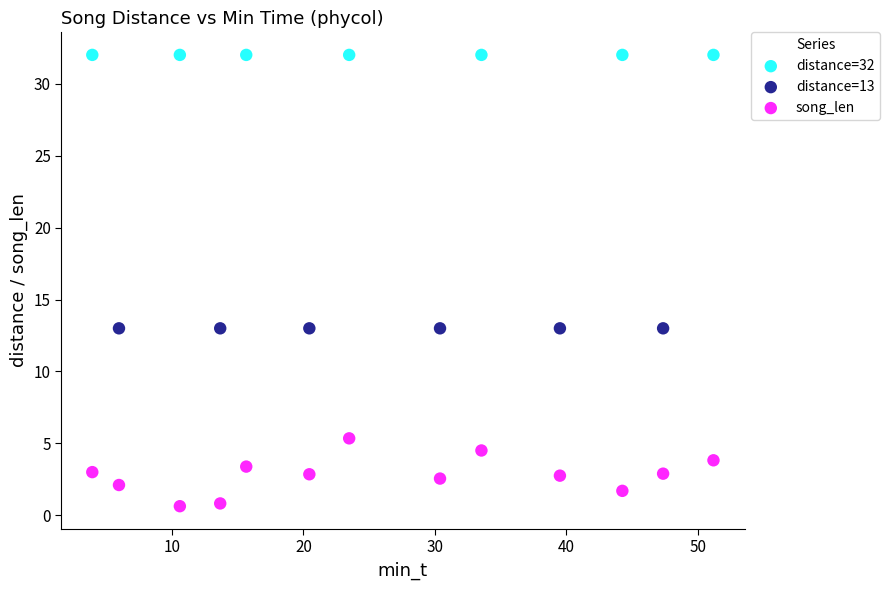

Which series contains the highest Y value?

distance=32